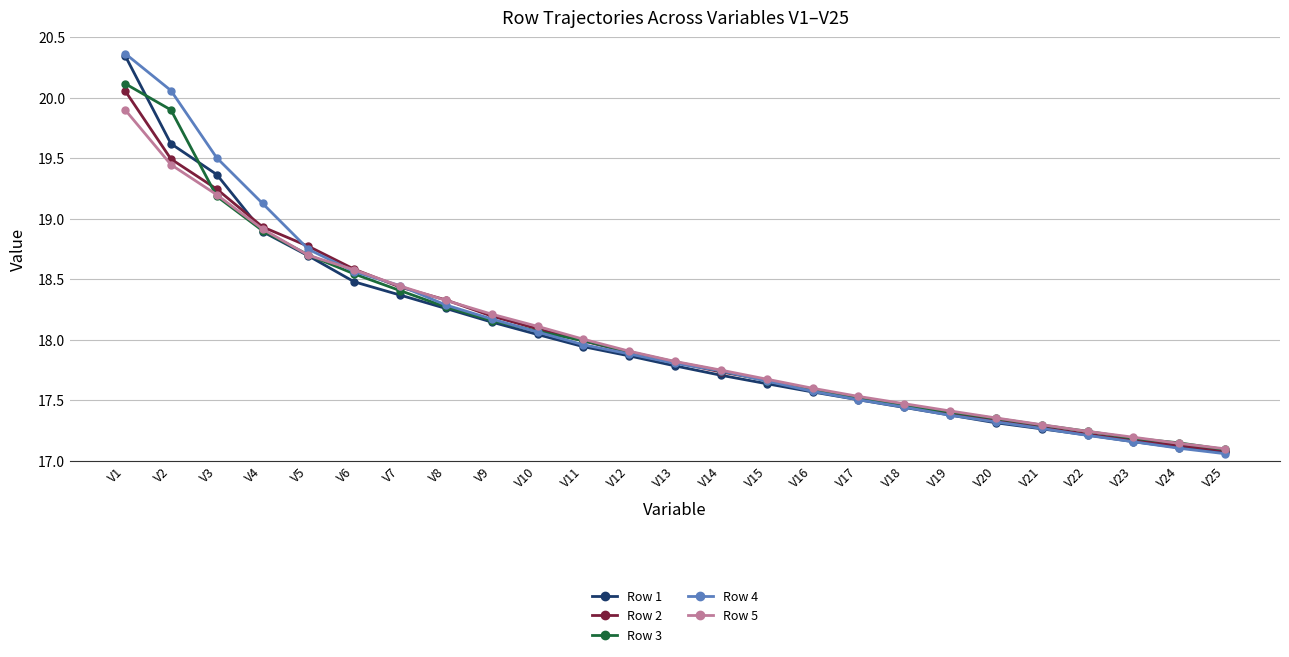

What is the difference between the second highest and second lowest values in the Row 1 series?

2.5